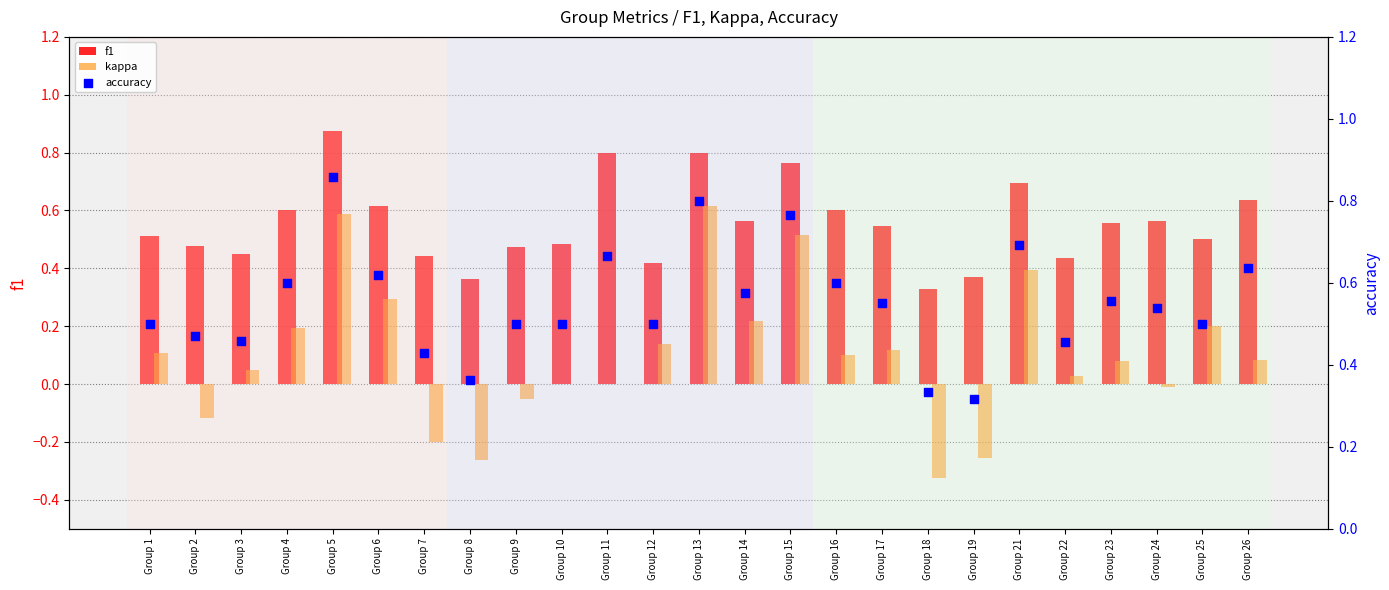

Which series has the largest total across all categories?

f1